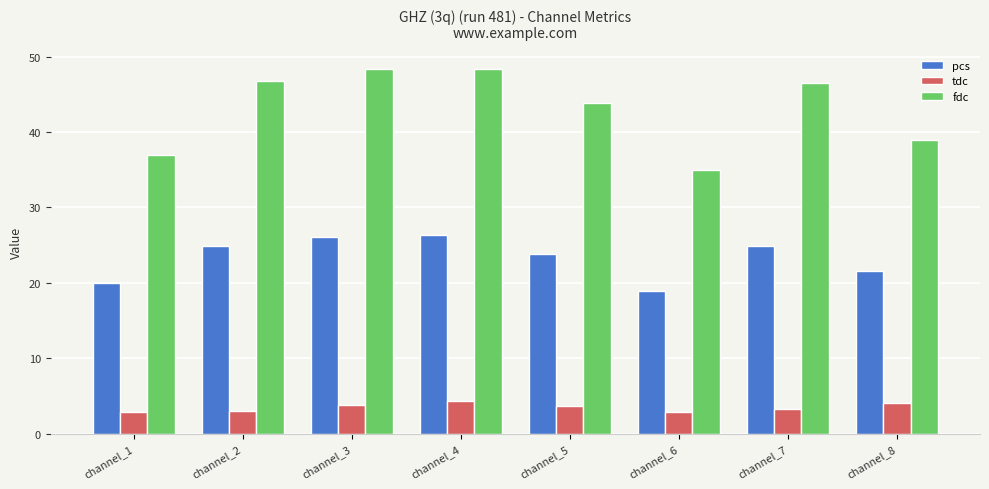

What value does the pcs series have at channel_4?

26.3